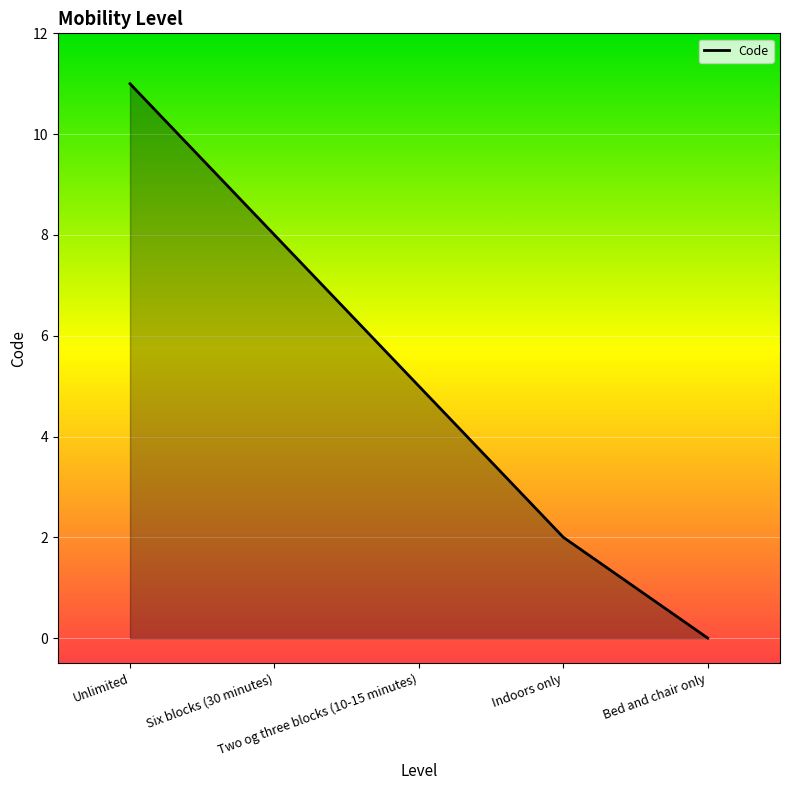

What is the sum of all values?

26